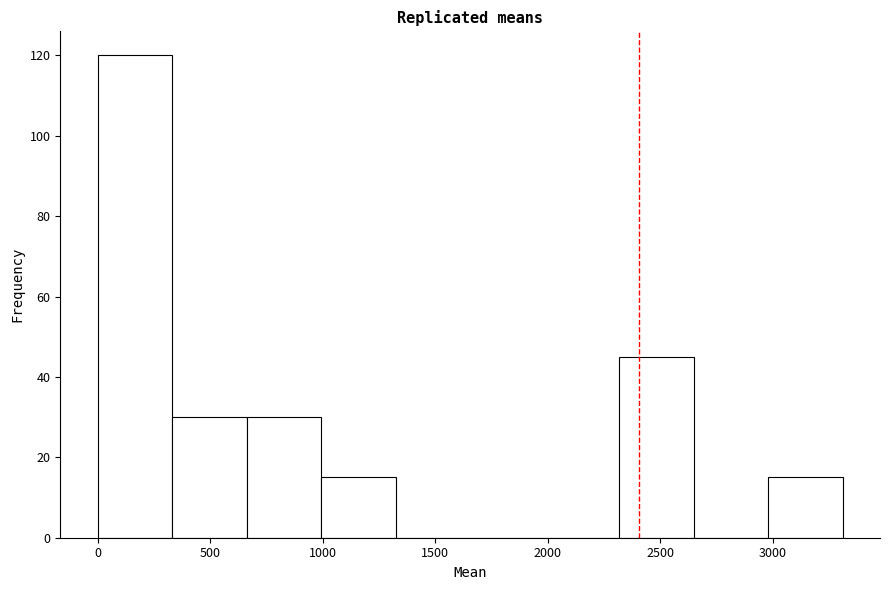

Over which range of the x-axis is the bar tallest?

0 to 350